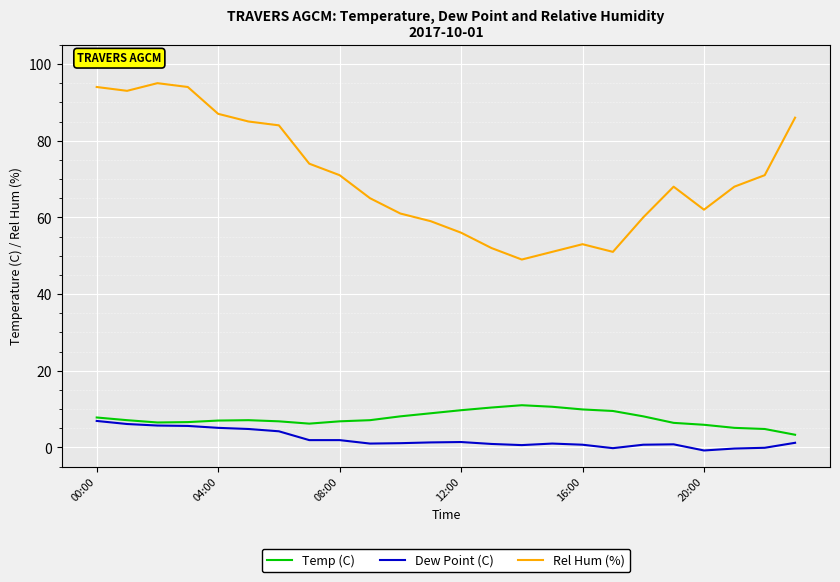

What is the minimum value for Rel Hum (%)?

49.0